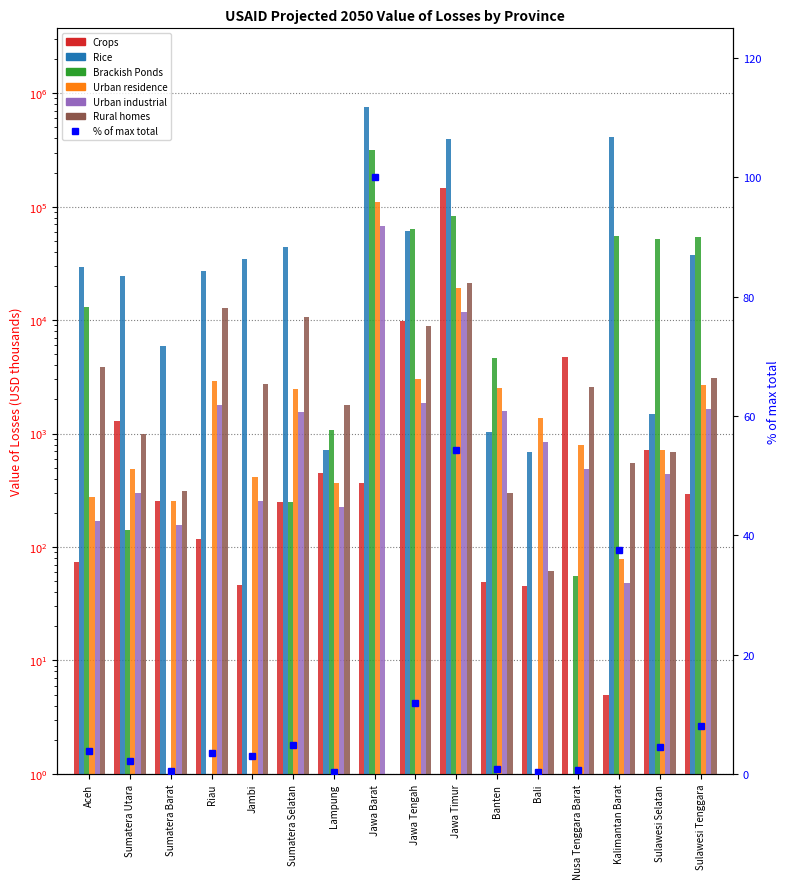

The value of Crops at Sumatera Utara is 468. True or false?

False